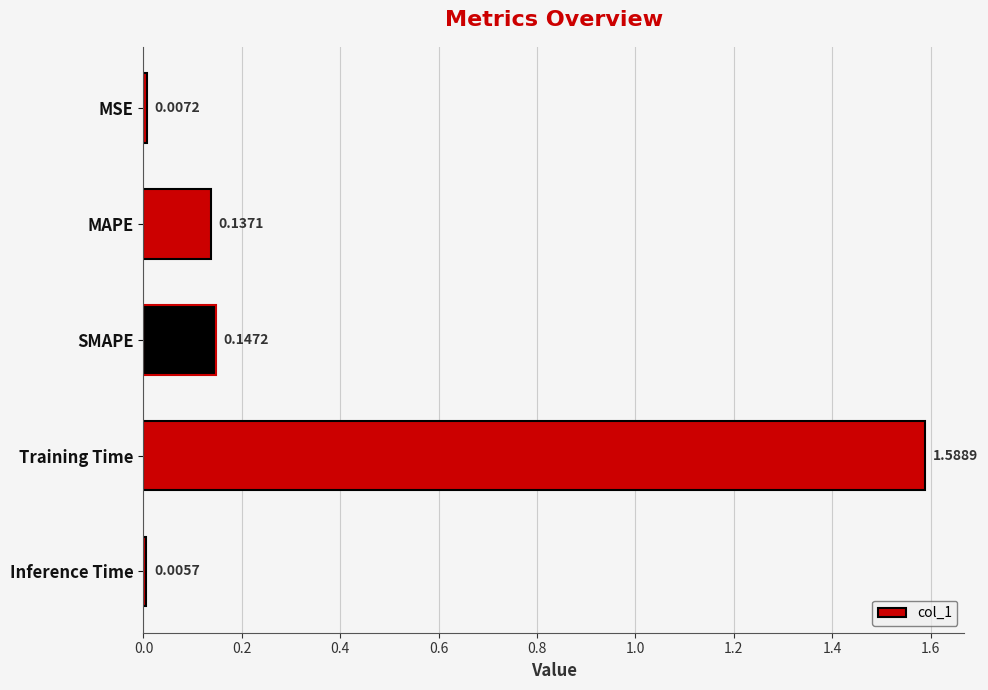

List the labels in order of value, smallest first.

Inference Time, MSE, MAPE, SMAPE, Training Time